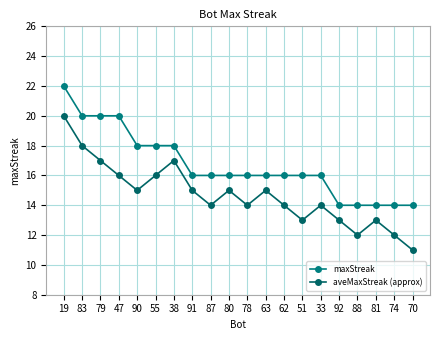

What is the total value across all series at 92?

27